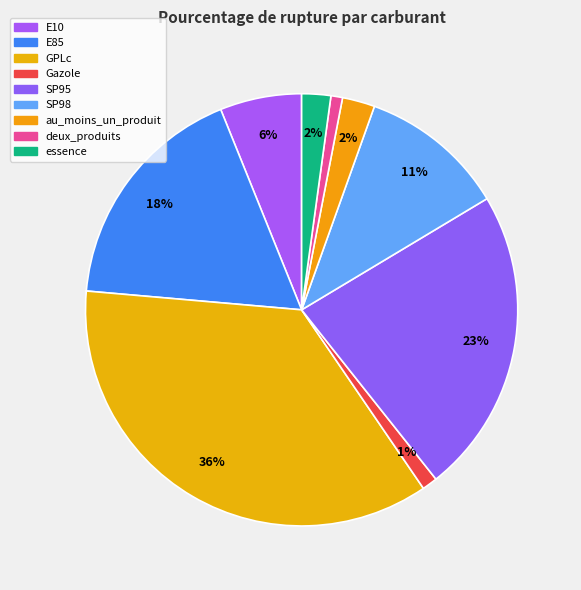

How many slices are in this pie chart?

9